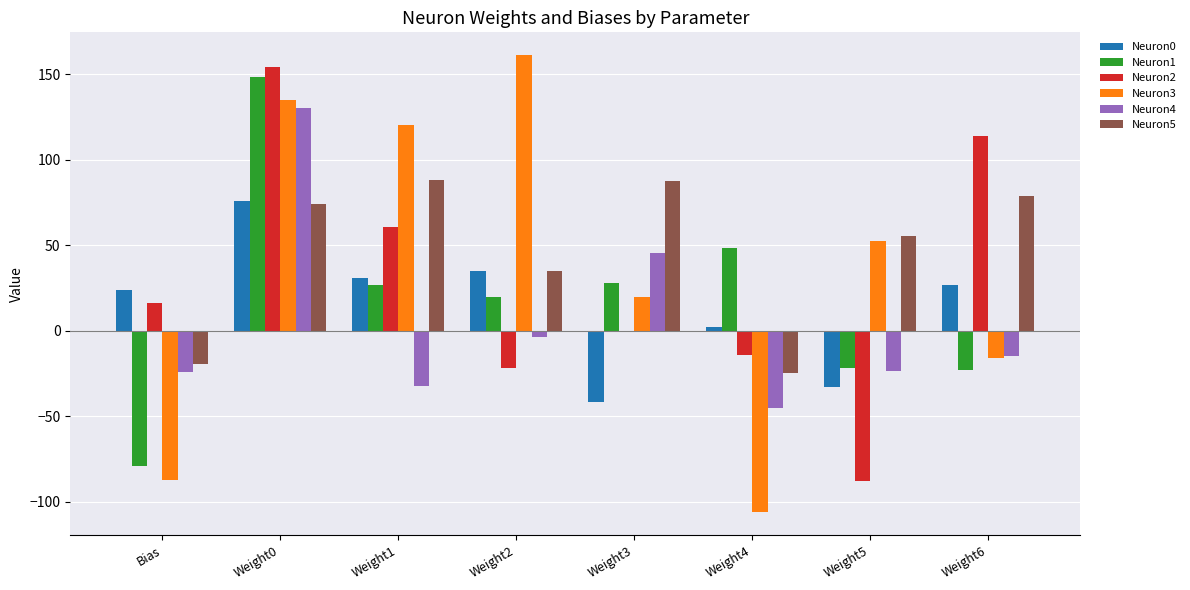

What is the maximum value for Neuron5?

88.3